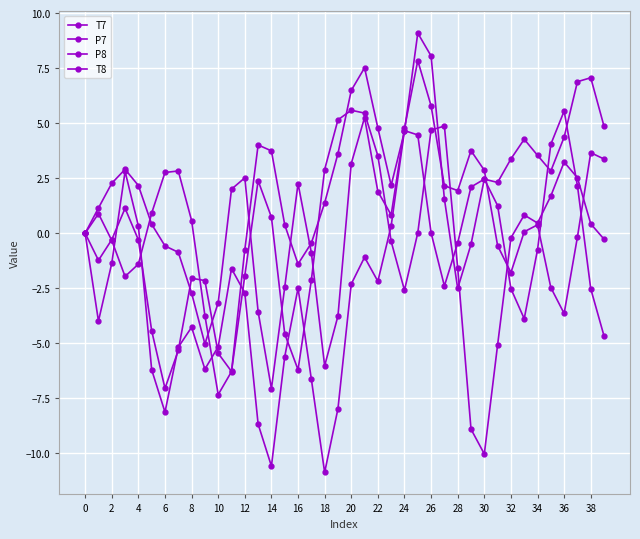

Does the chart have visible grid lines?

Yes